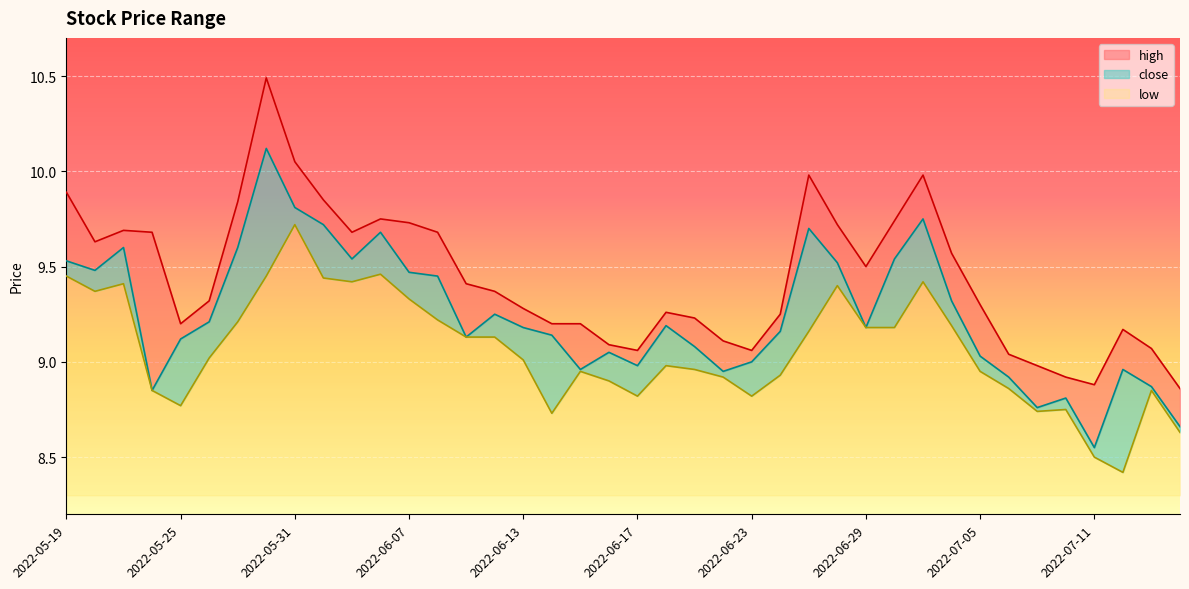

What is the difference between the maximum and minimum values in the low series?

1.3